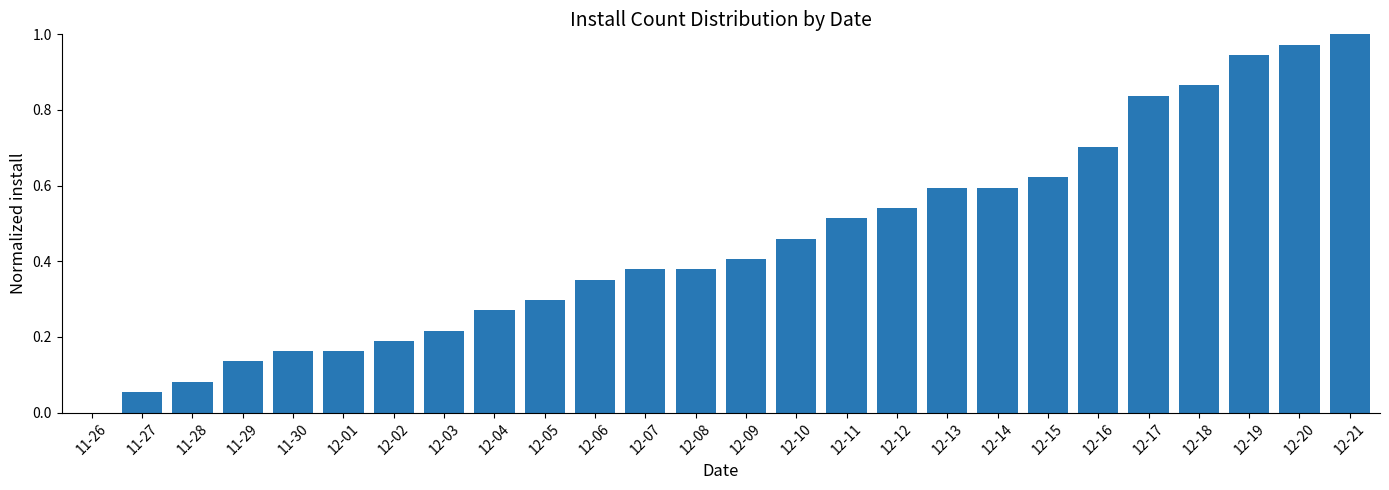

What is the sum of all values?

11.7